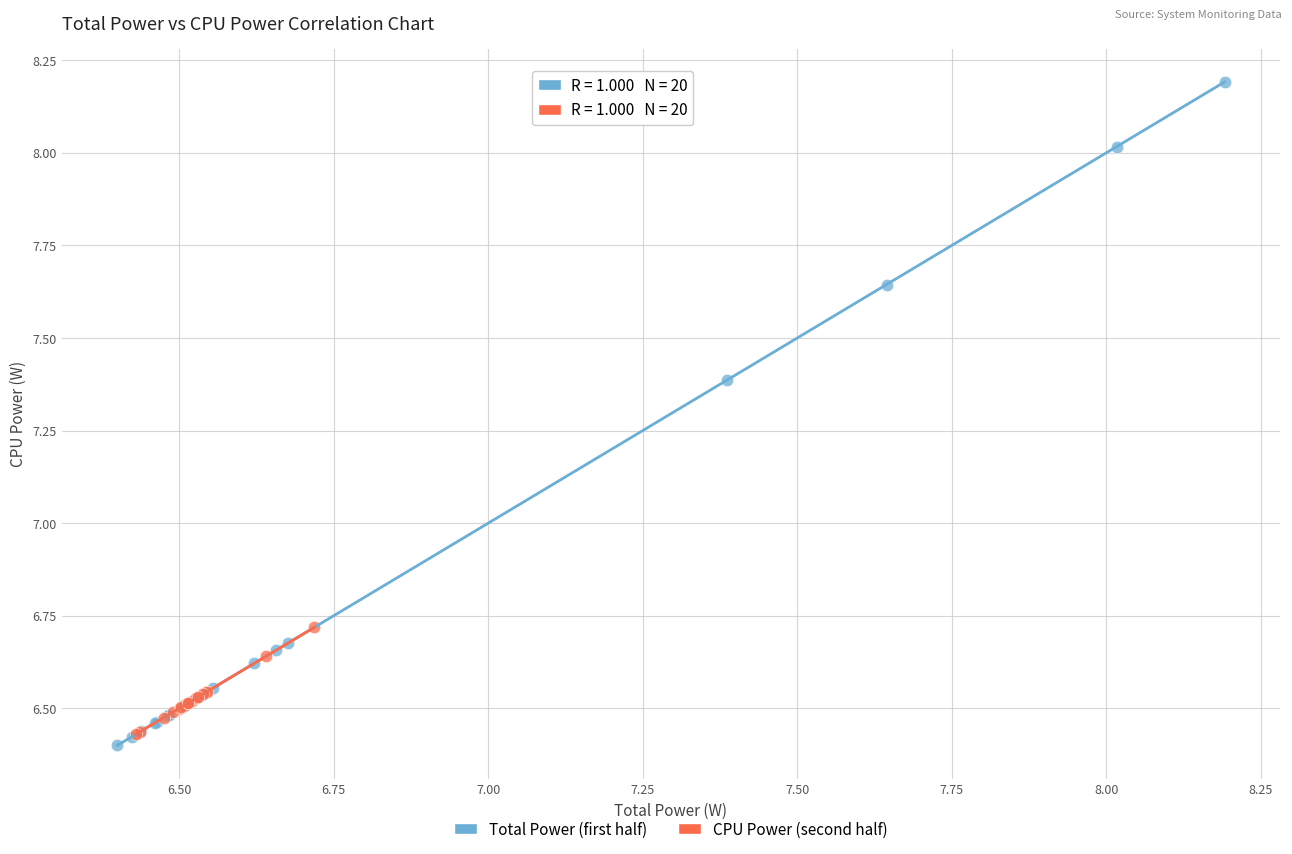

Which series contains the highest Y value?

Total Power (first half)